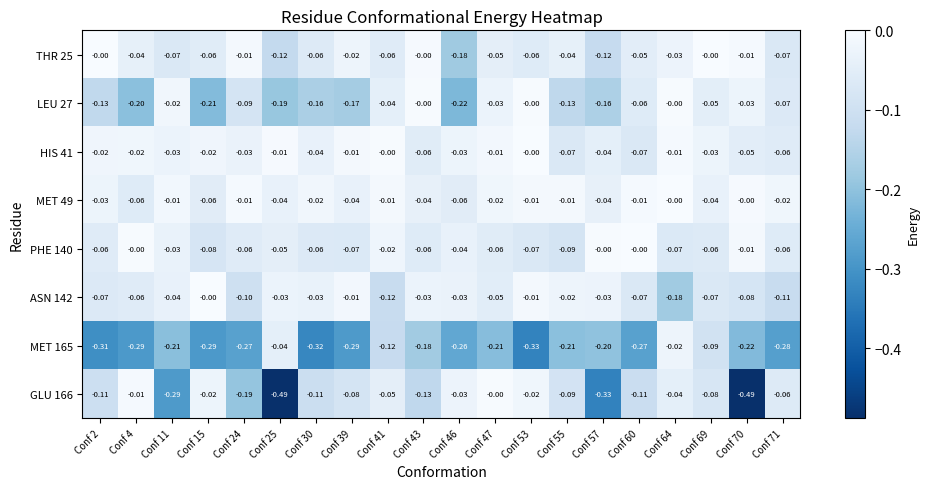

What is the difference between the highest and lowest values at Conf 24?

0.3